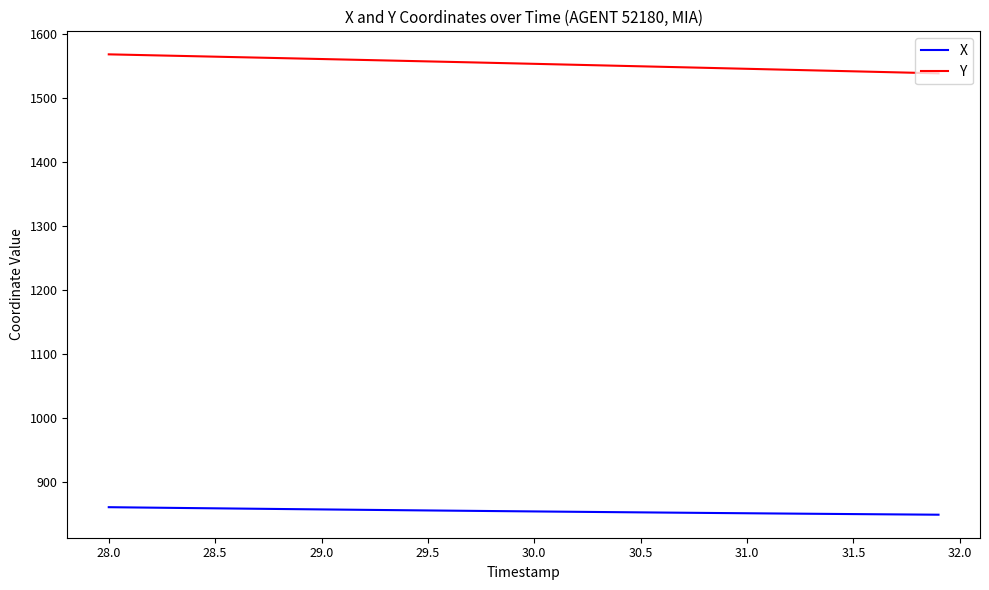

Which series has the largest total across all categories?

Y